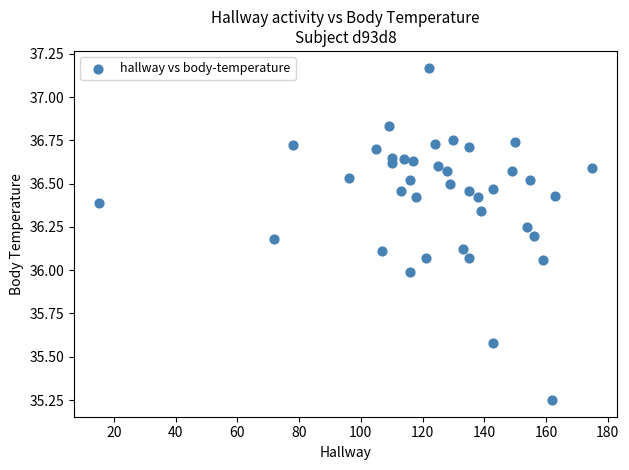

What is the range of Y values (max minus min)?

1.9